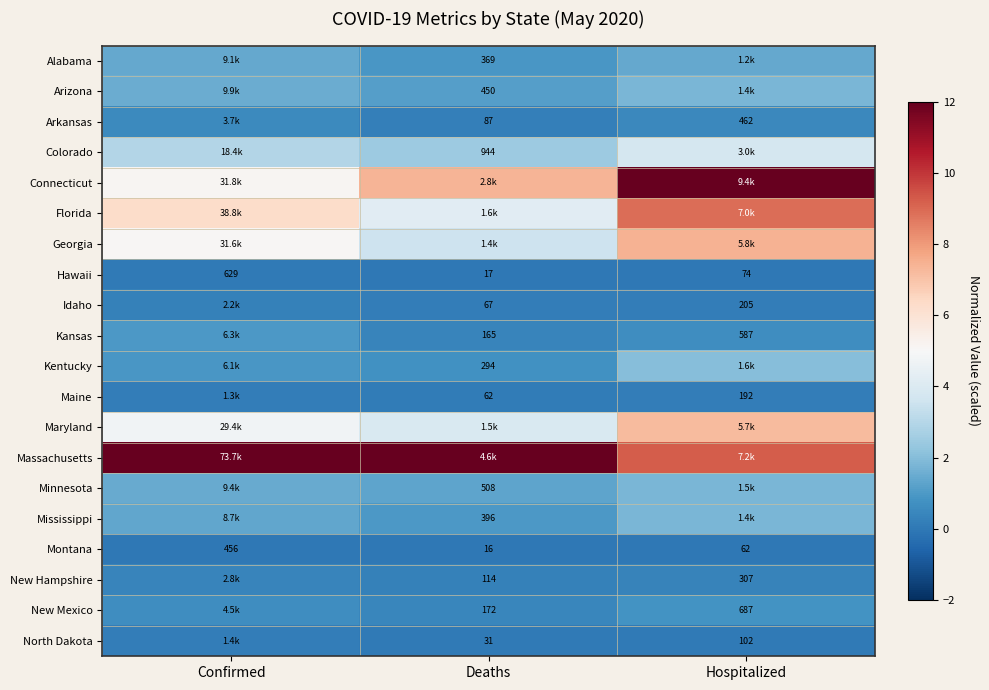

What is the difference between the highest and lowest values at Confirmed?

12.0